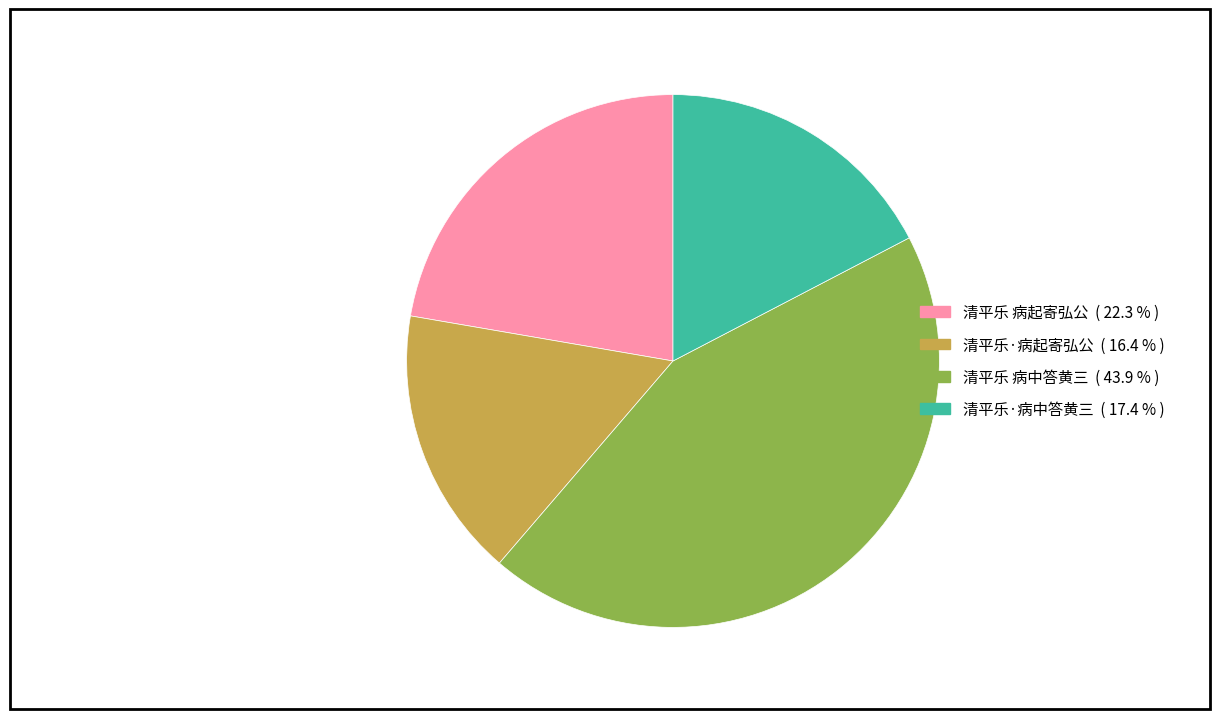

Rank the categories by value from highest to lowest.

清平乐 病中答黄三, 清平乐 病起寄弘公, 清平乐·病中答黄三, 清平乐·病起寄弘公